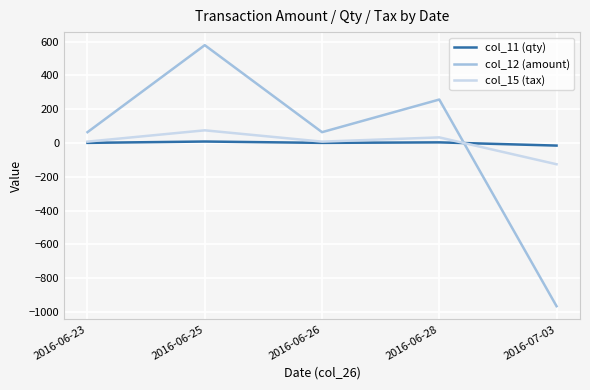

True or false: col_15 (tax) and col_12 (amount) intersect in this chart.

True